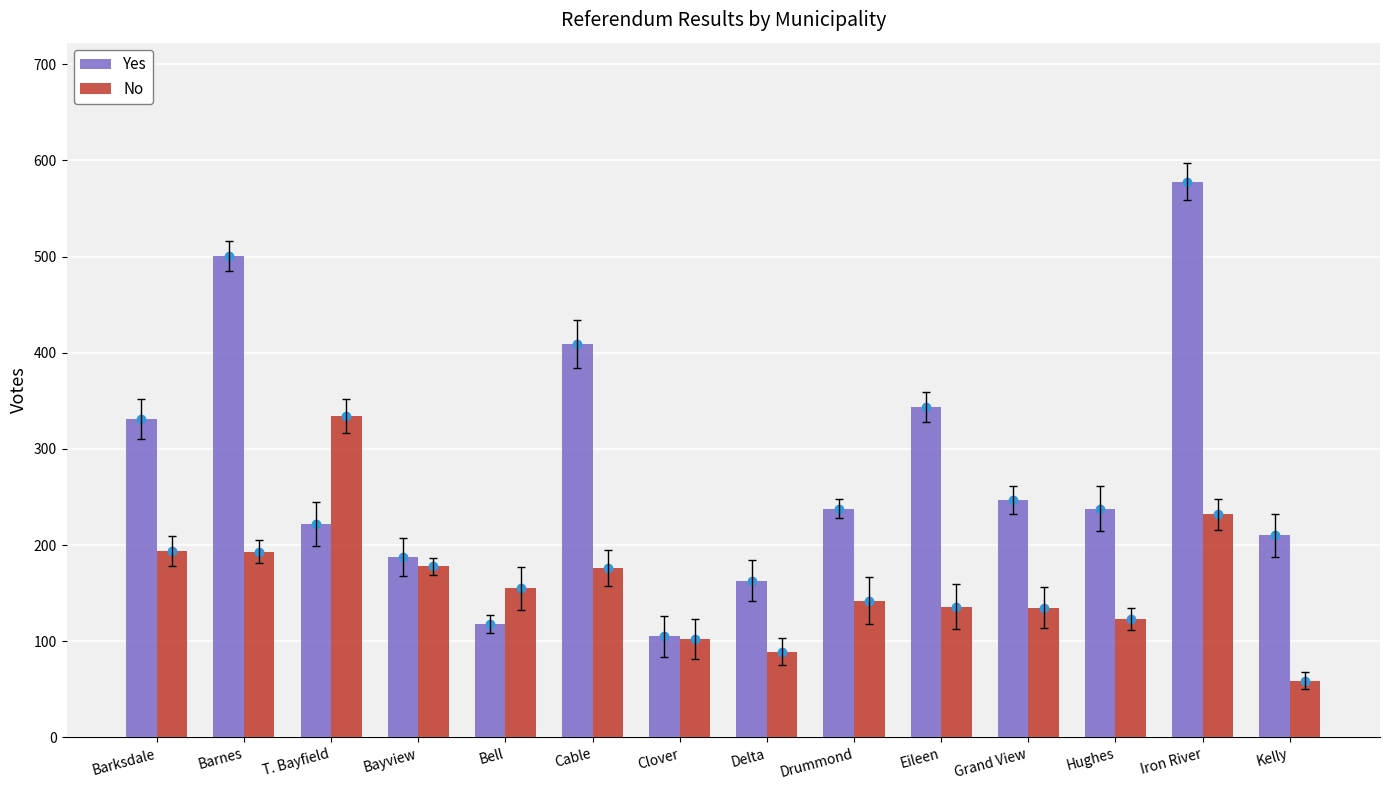

At which category does the chart reach its minimum across all series?

Kelly